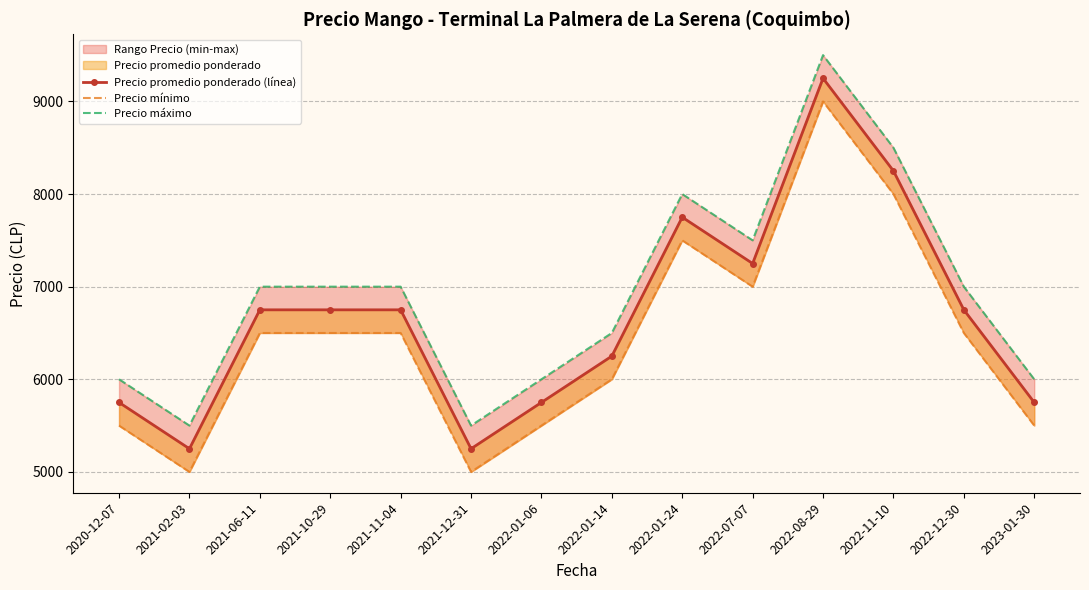

True or false: Precio promedio ponderado (línea) has a value of 12684 at 2022-01-24.

False